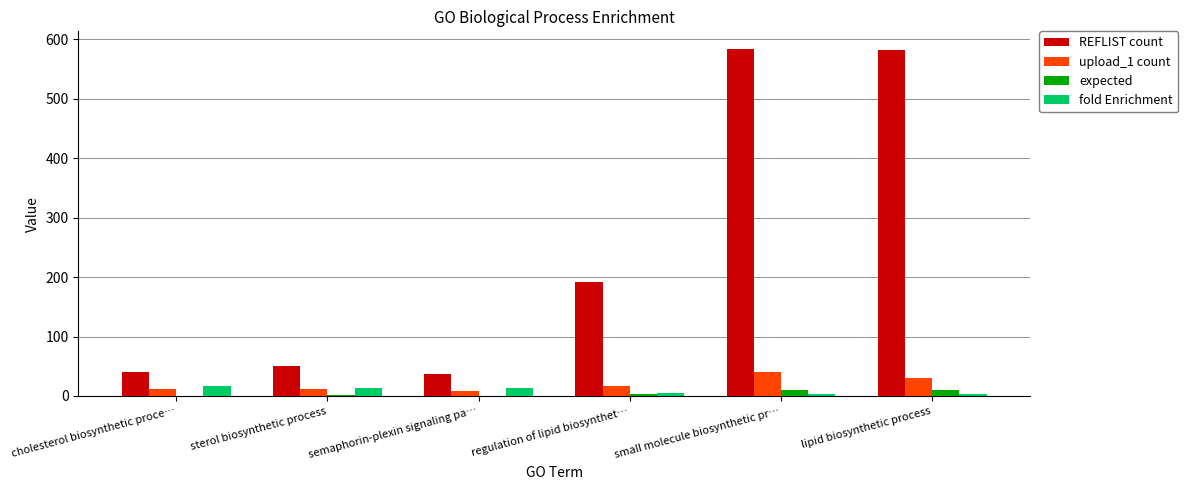

Which series has the largest total across all categories?

REFLIST count